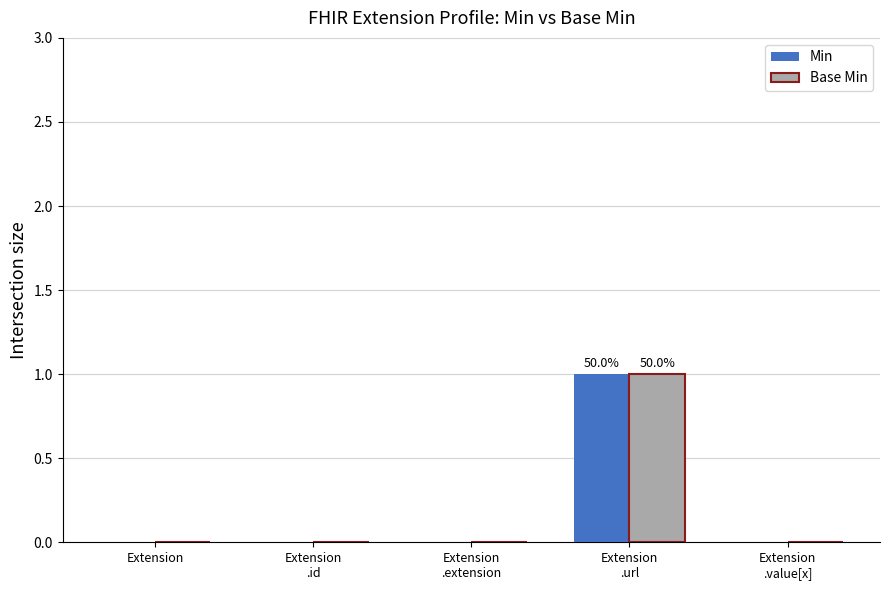

Does the chart contain stacked bars?

No